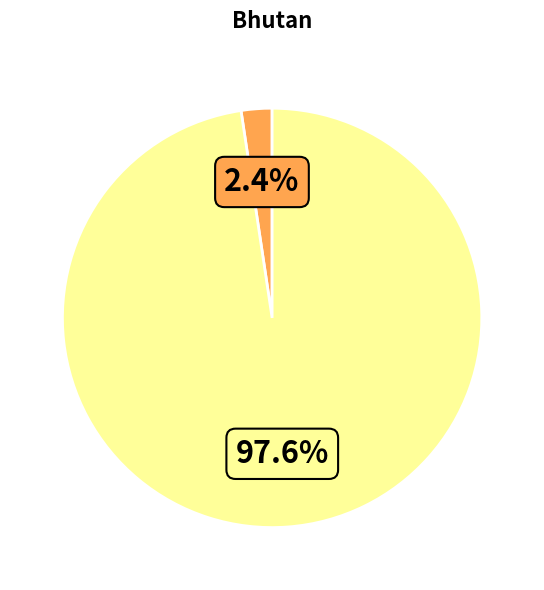

Is there a majority slice in this chart?

Yes